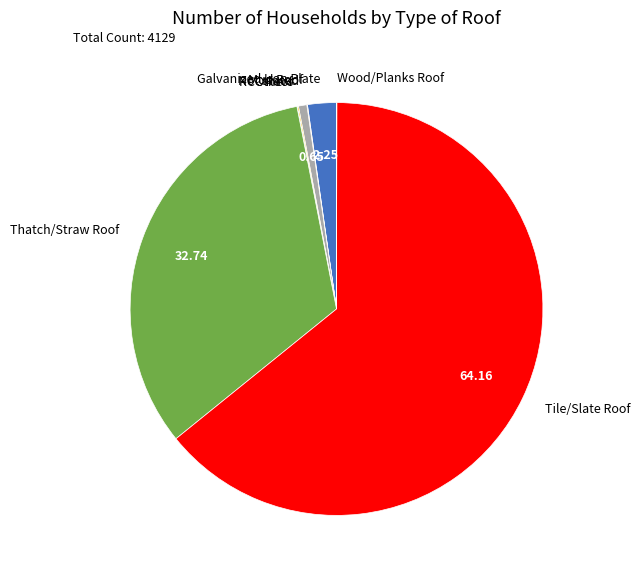

Which category has the biggest portion of the pie?

Tile/Slate Roof